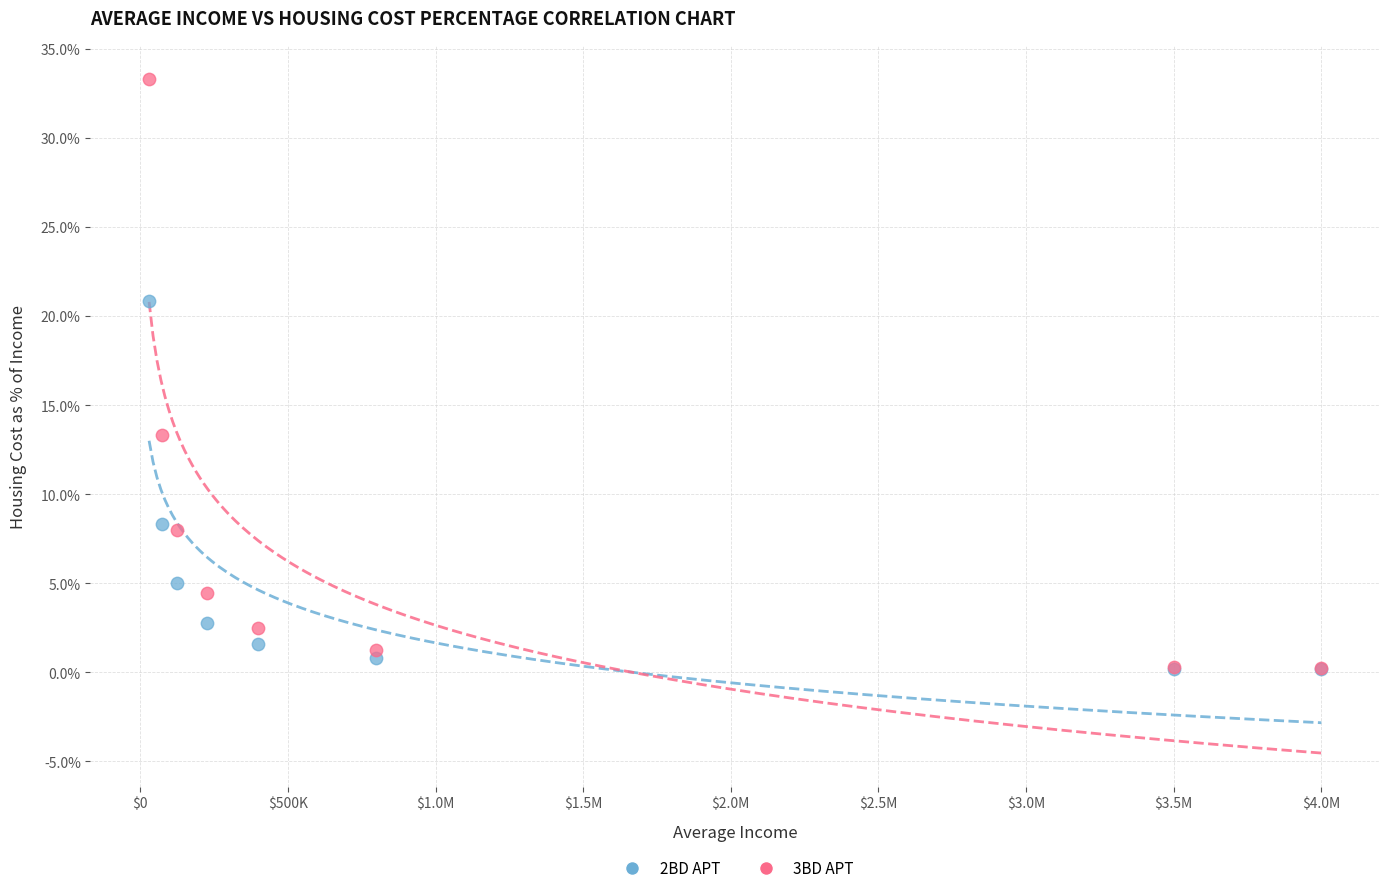

Across all series, what Y value is closest to 16?

13.3